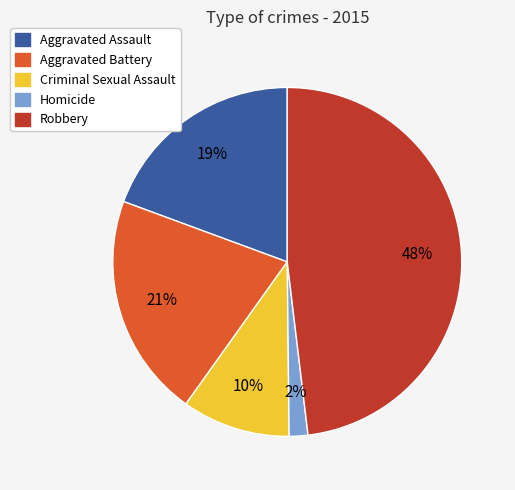

Rank the categories by value from lowest to highest.

Homicide, Criminal Sexual Assault, Aggravated Assault, Aggravated Battery, Robbery